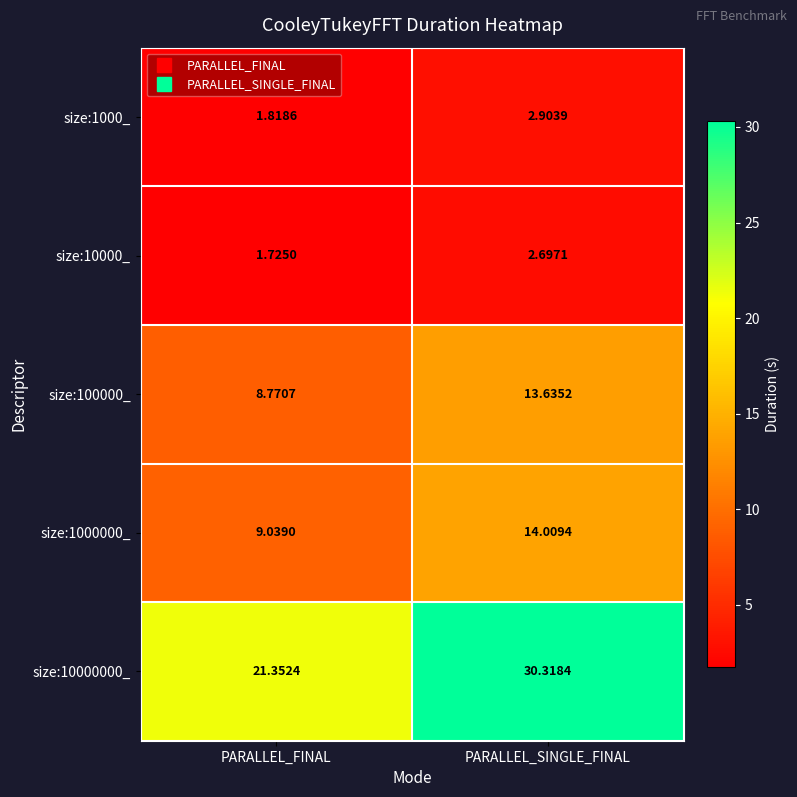

Which category has the highest value in the size:10000000_ series?

PARALLEL_SINGLE_FINAL